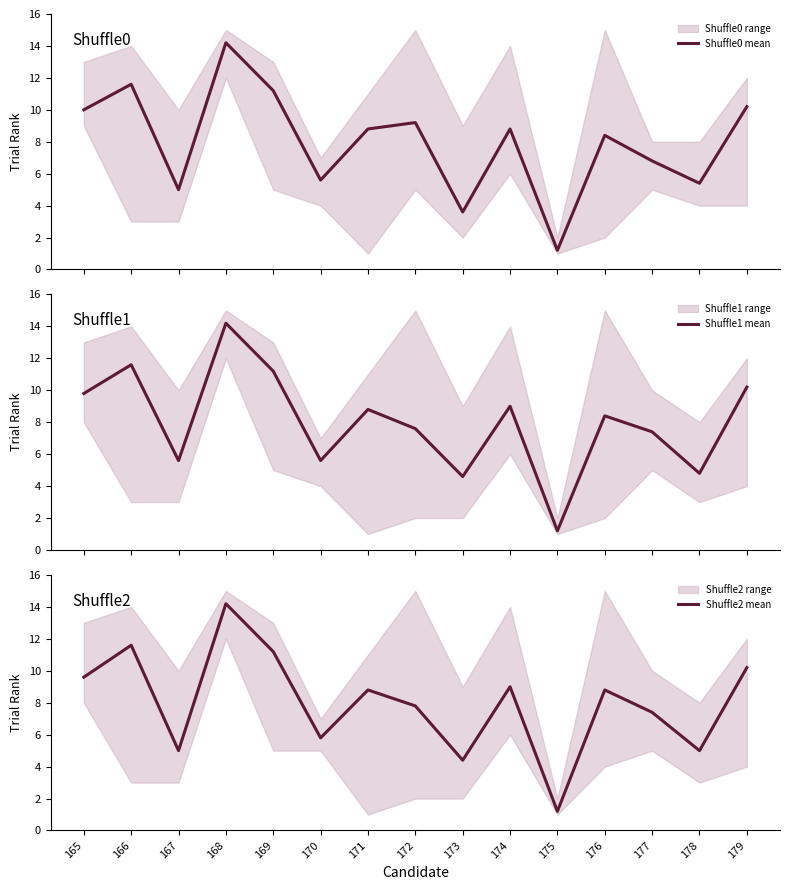

Reading left to right, transcribe all the data shown in this chart.

Shuffle0 mean: 165=10.0	166=11.6	167=5.0	168=14.2	169=11.2	170=5.6	171=8.8	172=9.2	173=3.6	174=8.8	175=1.2	176=8.4	177=6.8	178=5.4	179=10.2
Shuffle1 mean: 165=9.8	166=11.6	167=5.6	168=14.2	169=11.2	170=5.6	171=8.8	172=7.6	173=4.6	174=9.0	175=1.2	176=8.4	177=7.4	178=4.8	179=10.2
Shuffle2 mean: 165=9.6	166=11.6	167=5.0	168=14.2	169=11.2	170=5.8	171=8.8	172=7.8	173=4.4	174=9.0	175=1.2	176=8.8	177=7.4	178=5.0	179=10.2